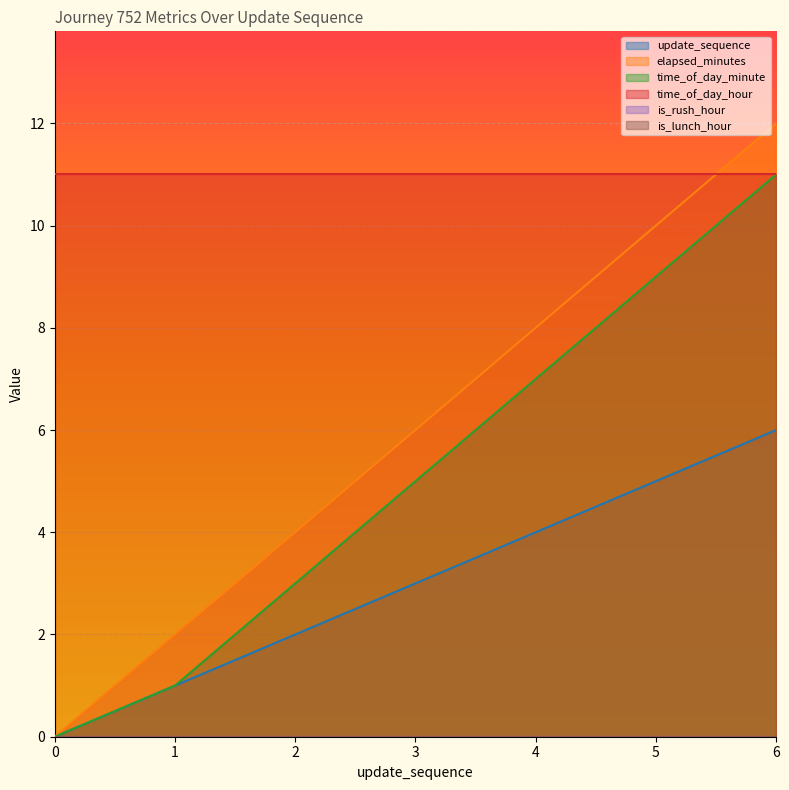

The value of update_sequence at 5 is 8. True or false?

False